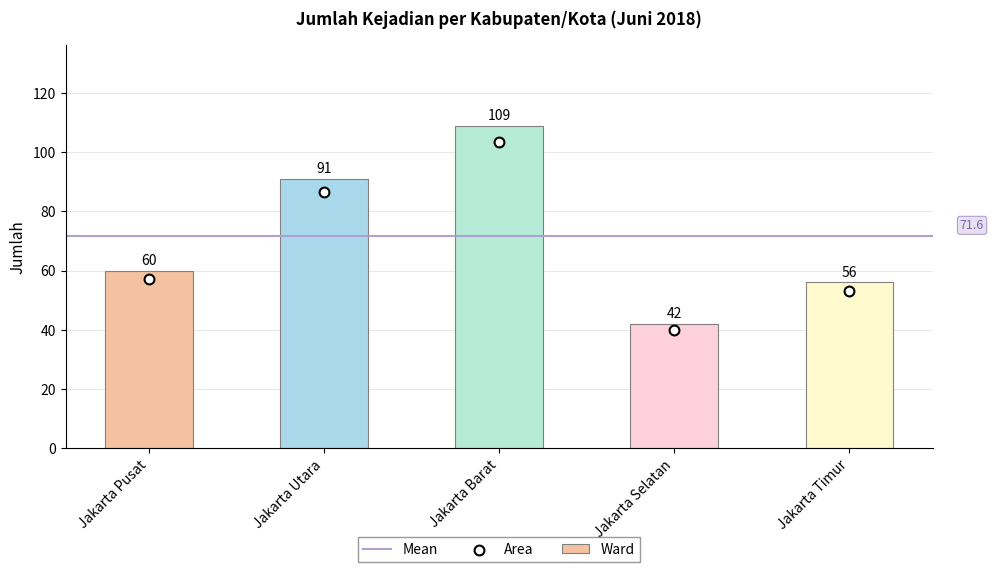

Which has a higher value, Jakarta Barat or Jakarta Selatan?

Jakarta Barat